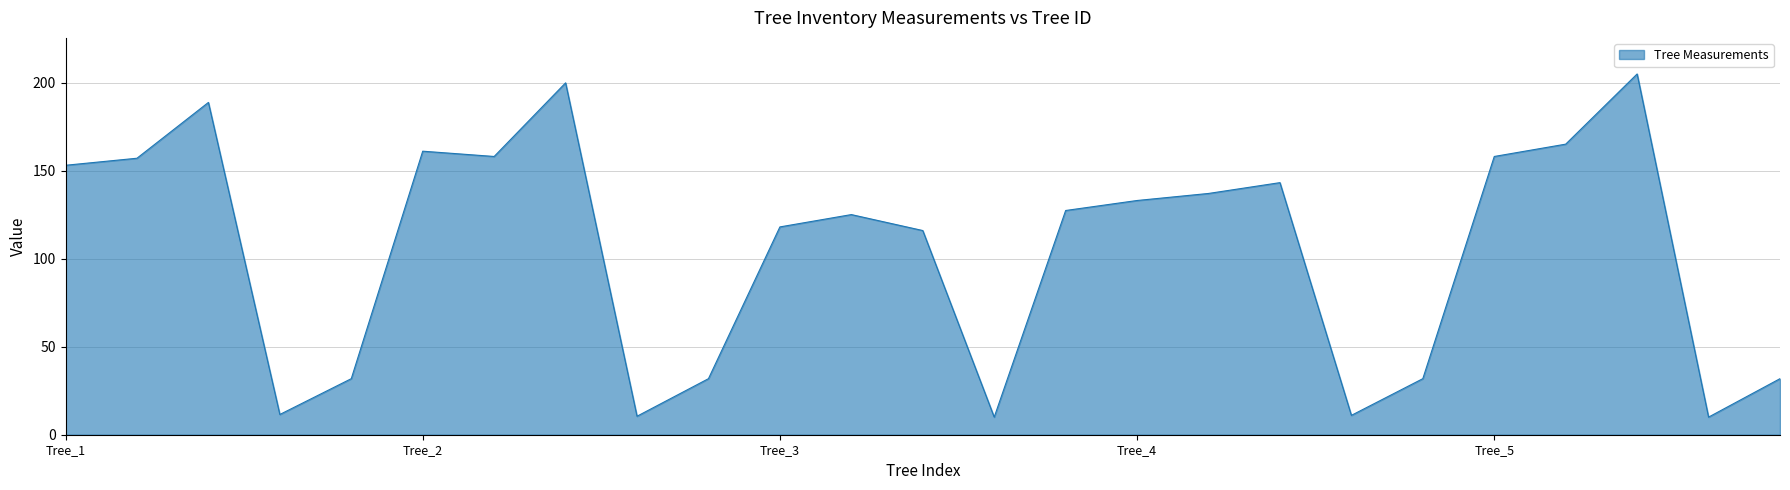

Does the chart have visible grid lines?

Yes